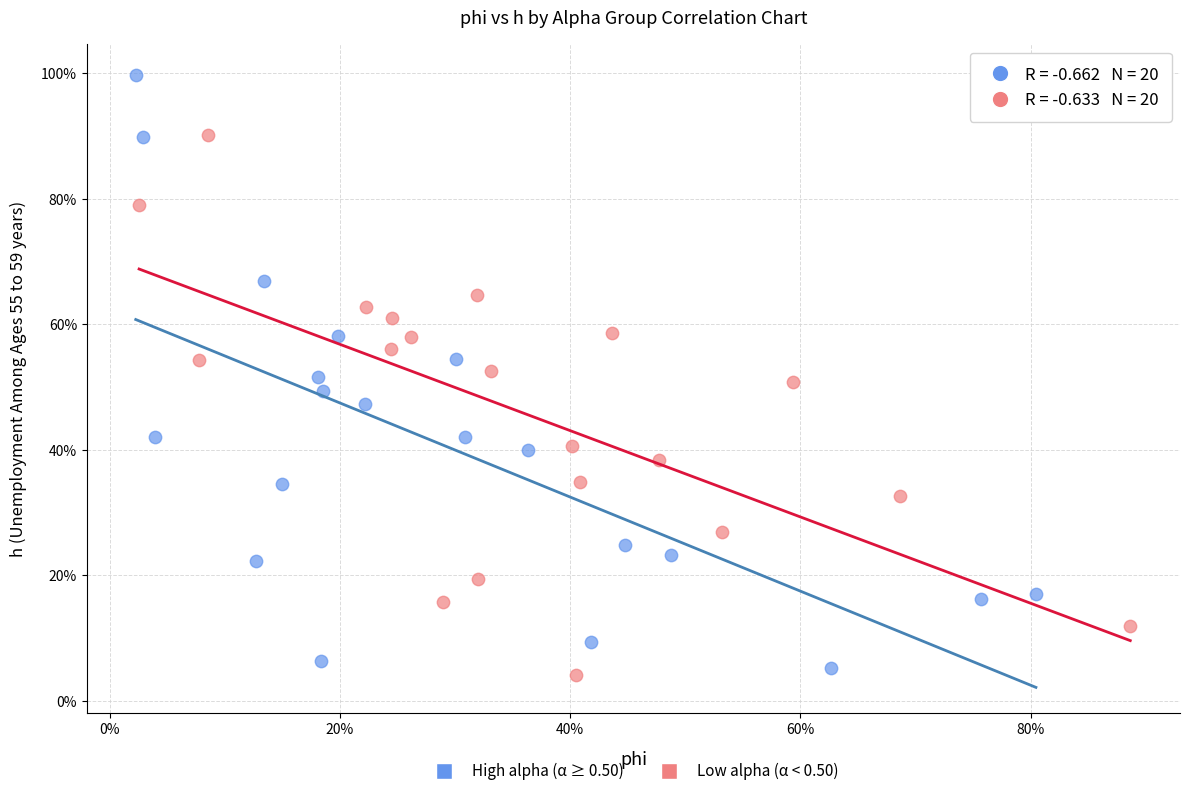

Which series contains the lowest Y value?

Low alpha (α < 0.50)